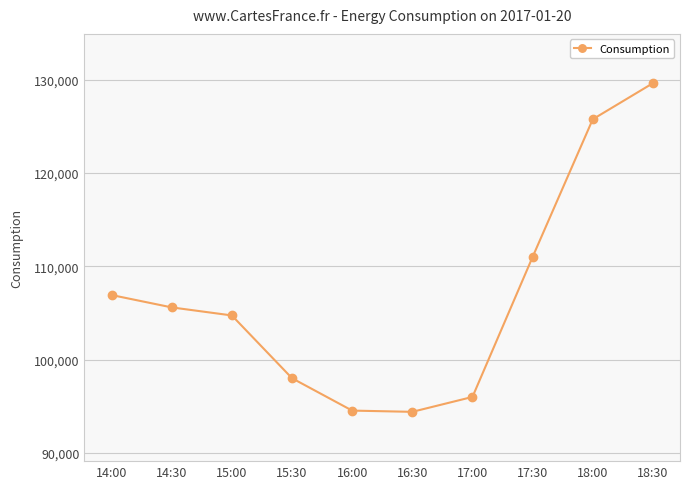

The value at 14:00 is 106930.6. True or false?

True